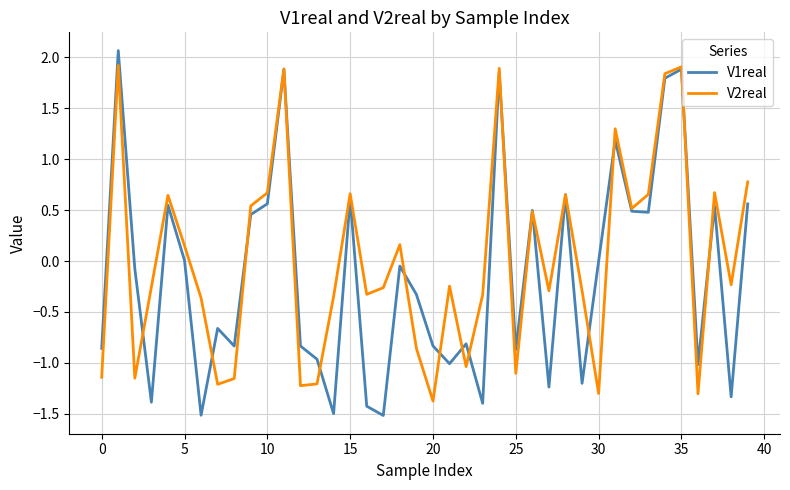

What is the greatest value displayed?

2.1